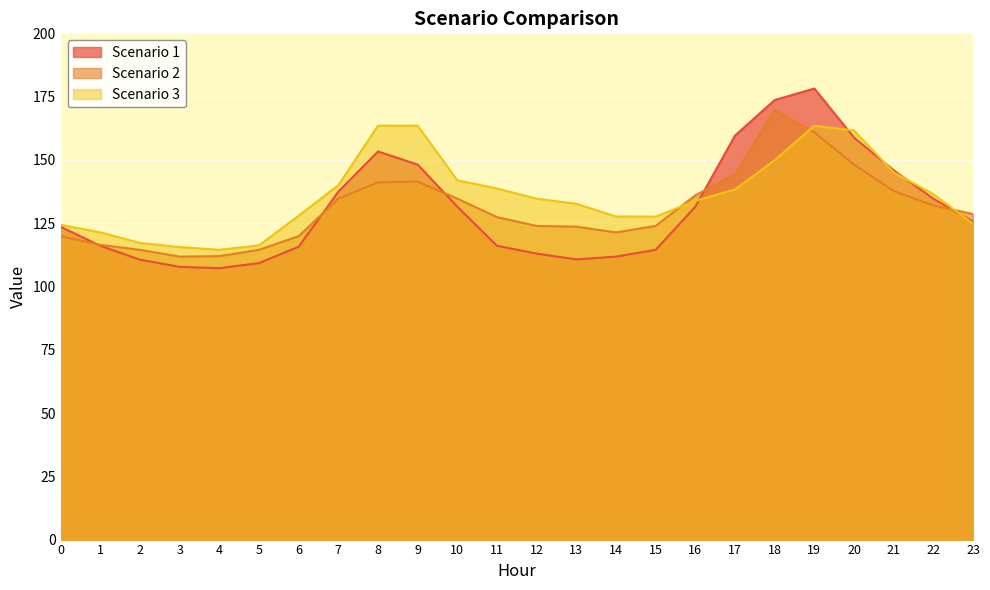

At which label does Scenario 3 first exceed 134?

7